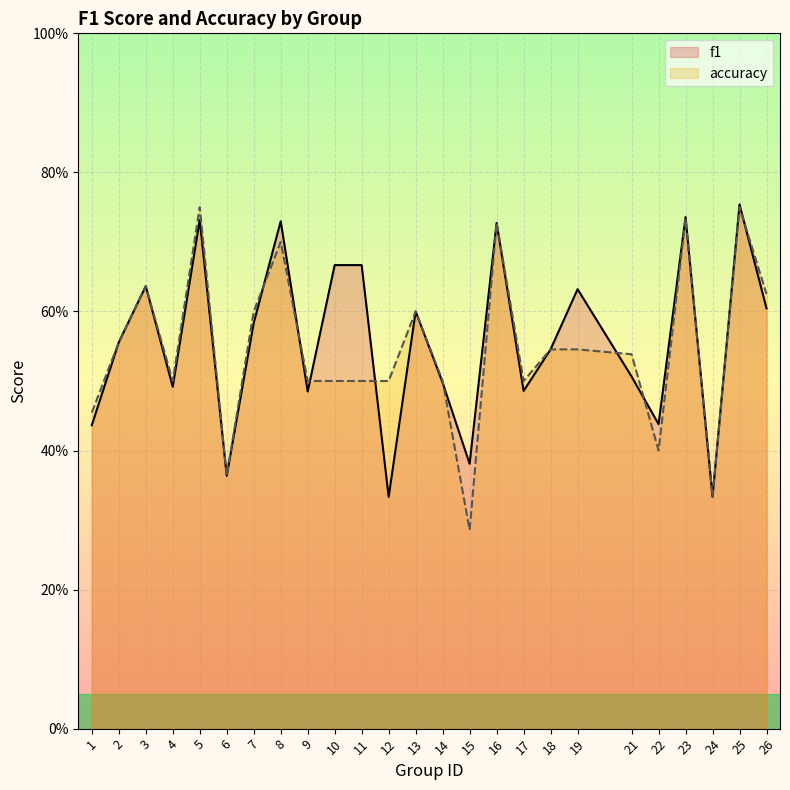

Reading left to right, extract all data points from this chart.

f1: 1=0.4	2=0.6	3=0.6	4=0.5	5=0.7	6=0.4	7=0.6	8=0.7	9=0.5	10=0.7	11=0.7	12=0.3	13=0.6	14=0.5	15=0.4	16=0.7	17=0.5	18=0.5	19=0.6	21=0.5	22=0.4	23=0.7	24=0.3	25=0.8	26=0.6
accuracy: 1=0.5	2=0.6	3=0.6	4=0.5	5=0.8	6=0.4	7=0.6	8=0.7	9=0.5	10=0.5	11=0.5	12=0.5	13=0.6	14=0.5	15=0.3	16=0.7	17=0.5	18=0.5	19=0.5	21=0.5	22=0.4	23=0.7	24=0.3	25=0.8	26=0.6